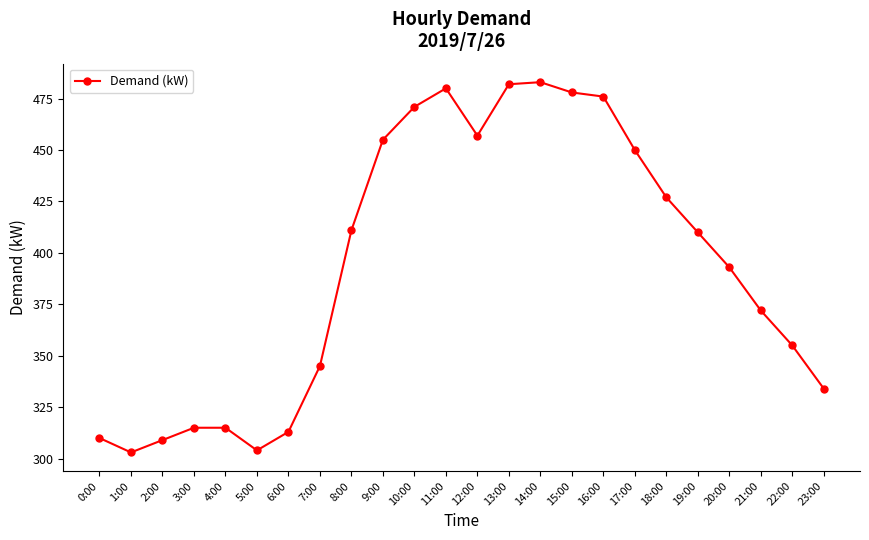

What is the smallest value displayed?

303